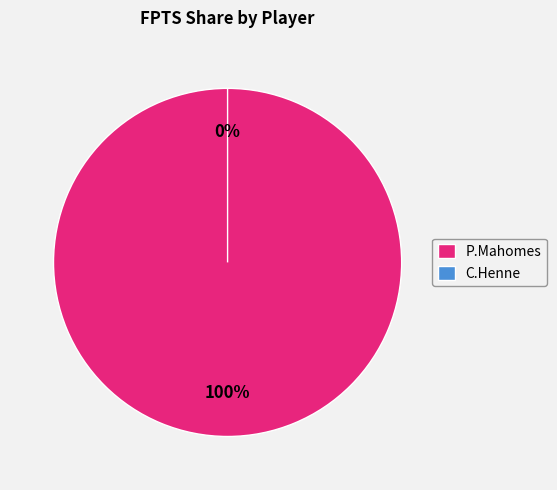

Rank the categories by value from lowest to highest.

C.Henne, P.Mahomes